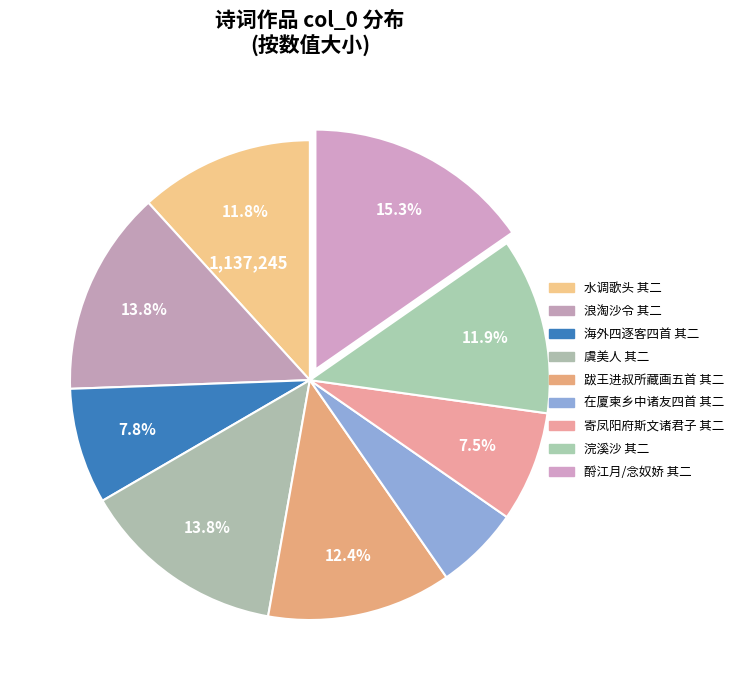

Count the number of slices in the pie.

9